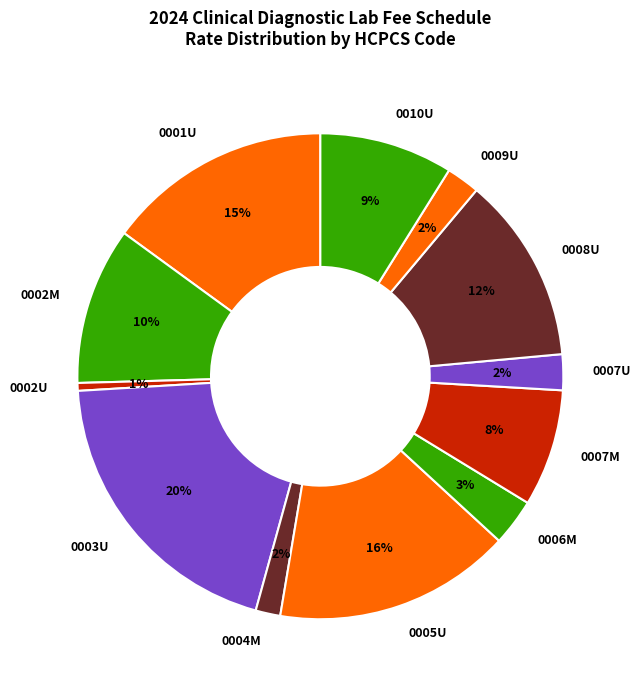

To the nearest percent, what is the average slice percentage?

8%